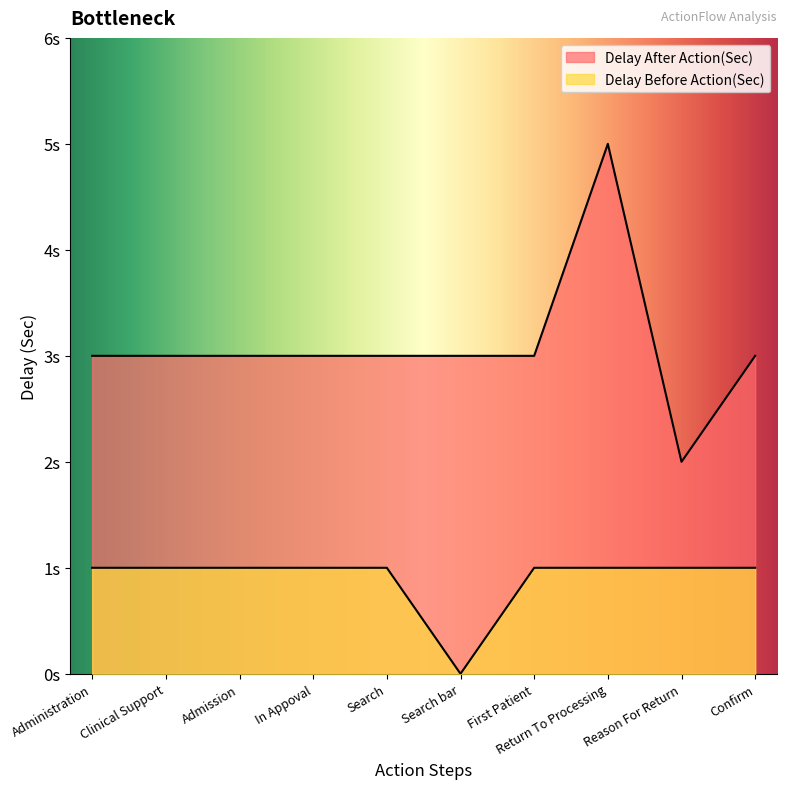

What is the sum of the Delay After Action(Sec) values at In Appoval and Return To Processing?

8